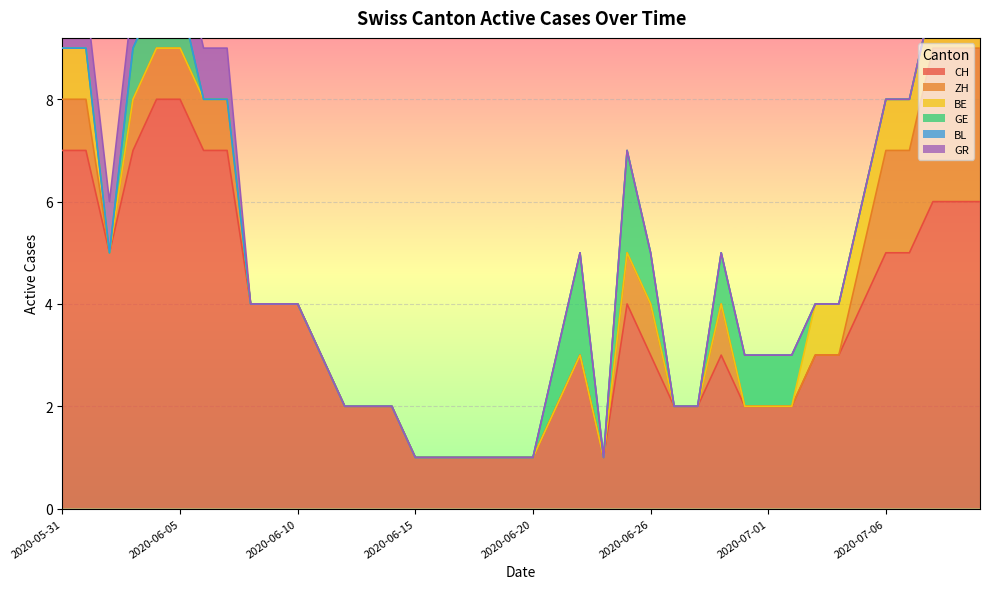

What is the difference between the second highest and minimum values in the ZH series?

3